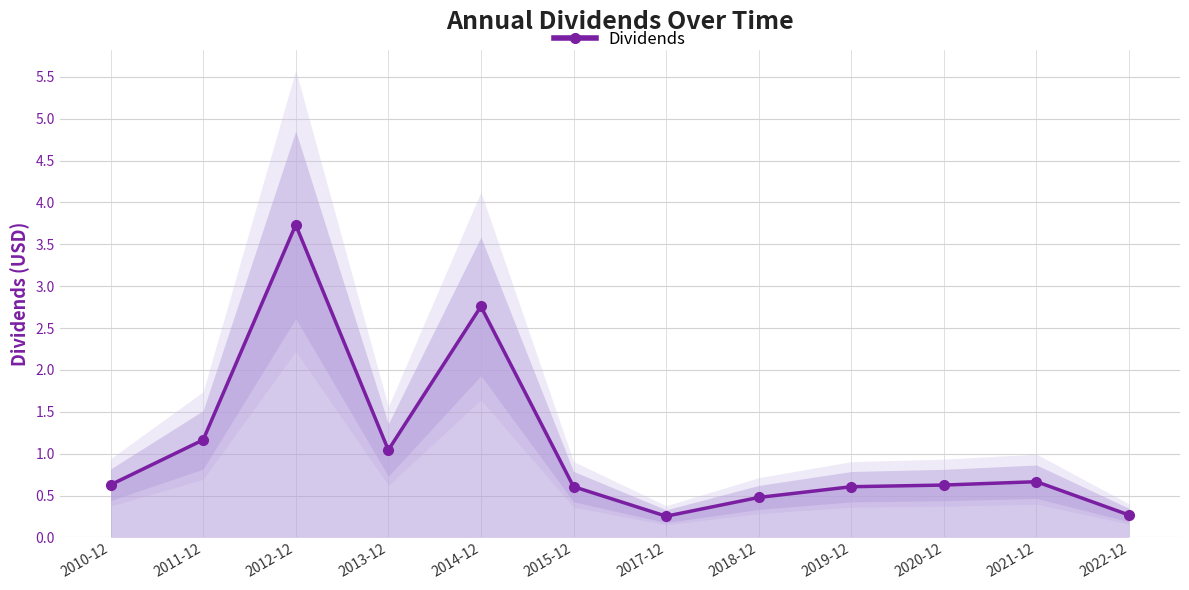

Is it true that the value at 2018-12 is 0.1?

False